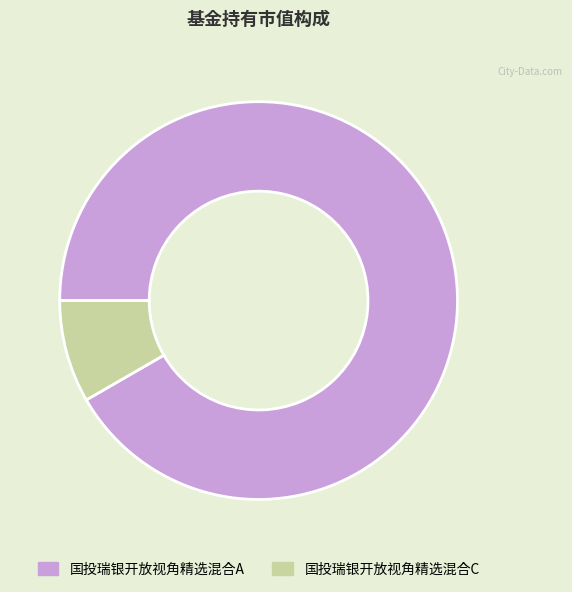

Is there any slice that represents more than half of the pie?

Yes